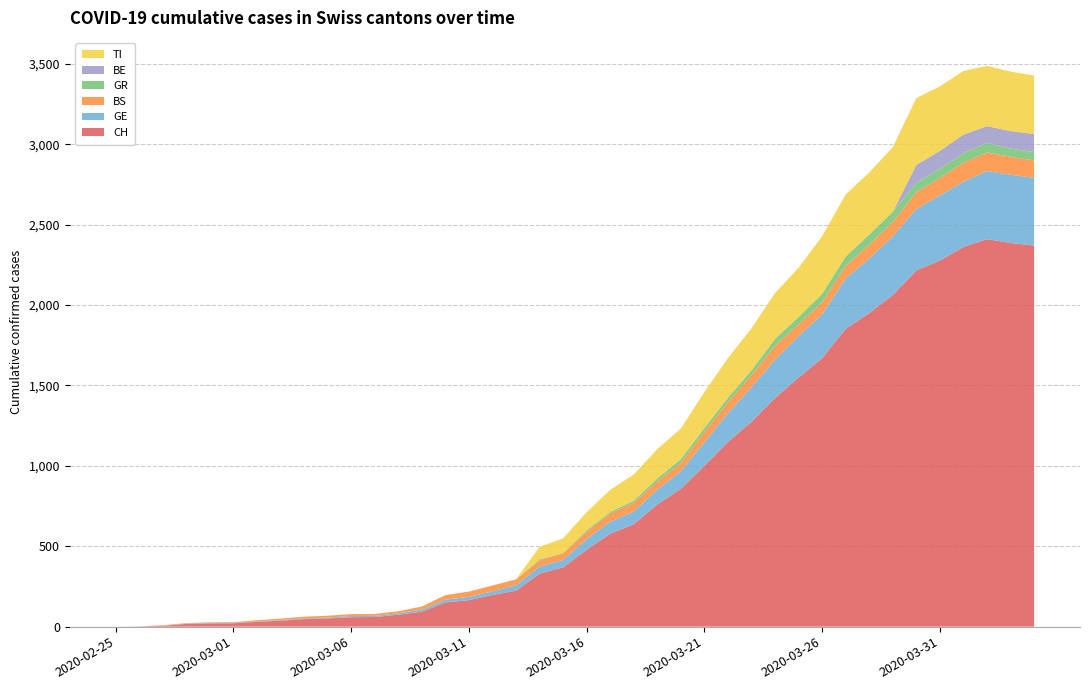

Reading left to right, list all the values displayed in this chart.

CH: 0	1	5	17	20	21	30	37	47	51	59	60	74	93	150	165	197	224	330	369	478	578	637	760	857	1000	1149	1274	1422	1549	1670	1852	1950	2062	2215	2277	2361	2410	2386	2370
GE: 0	1	1	2	3	3	3	4	4	5	7	7	9	13	18	20	23	33	43	46	66	75	78	92	109	145	179	214	238	258	272	313	339	365	382	405	406	424	424	421
BS: 0	0	3	3	4	4	7	9	11	12	12	12	13	19	28	33	36	37	40	42	47	52	55	52	52	66	69	77	87	74	76	79	87	90	105	108	119	115	112	108
GR: 0	0	0	0	0	0	0	0	0	0	0	0	0	0	0	0	0	0	6	0	9	9	13	18	24	24	27	29	43	45	52	58	63	63	58	58	59	60	51	52
BE: 0	0	0	0	0	0	0	0	0	0	0	0	0	0	0	0	0	0	0	0	0	0	0	0	0	0	0	0	0	0	0	0	0	0	112	111	115	104	109	113
TI: 0	0	0	0	0	0	0	0	0	0	0	0	0	0	0	0	0	0	77	92	112	137	163	182	190	224	246	261	285	306	358	386	385	402	415	401	396	374	370	363